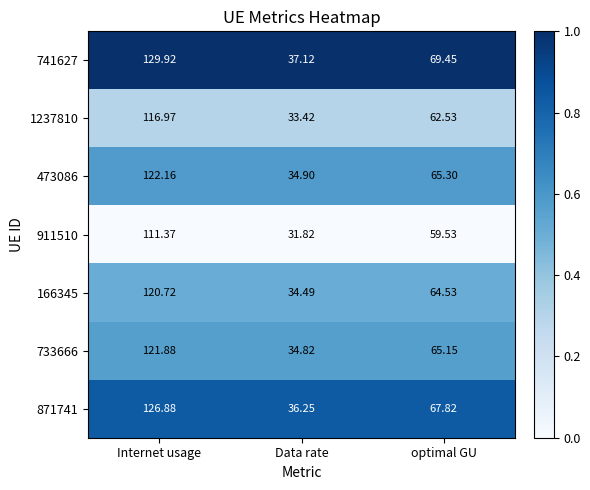

Which category has the highest value in the 871741 series?

Internet usage